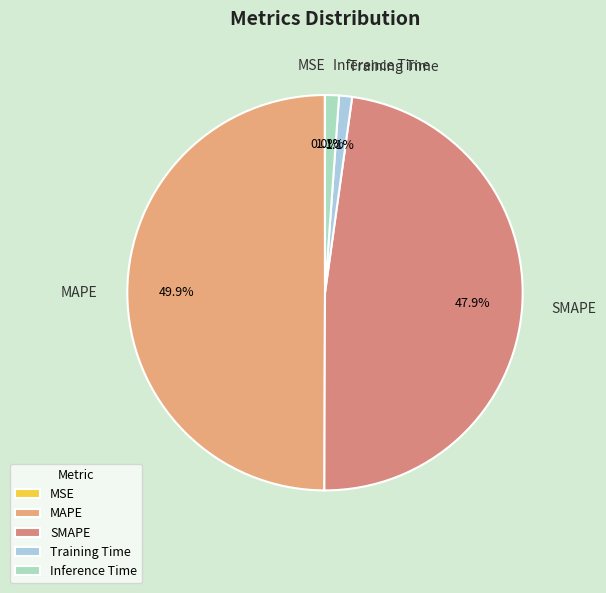

Between MAPE and Training Time, which is larger?

MAPE